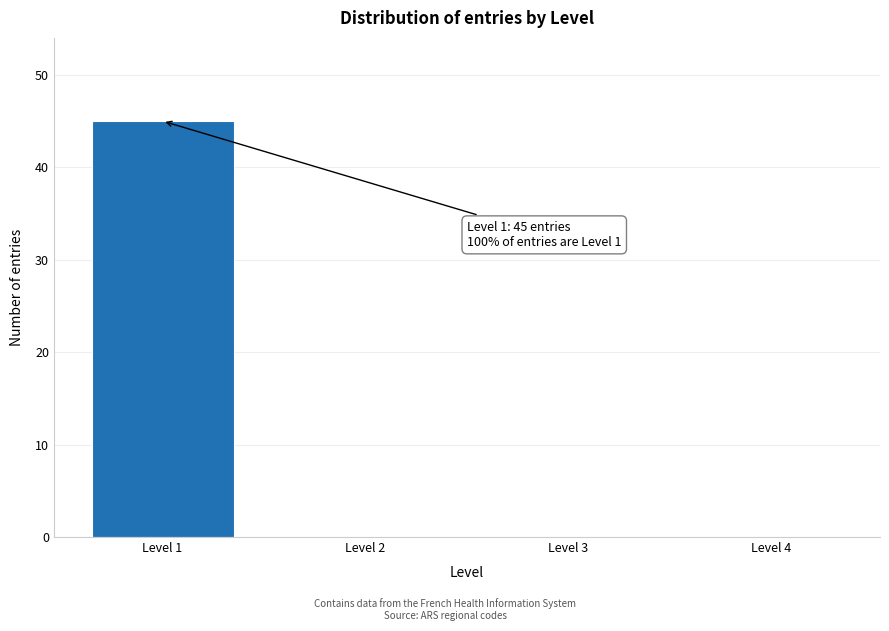

Reading left to right, transcribe all the data shown in this chart.

Level 1=45	Level 2=0	Level 3=0	Level 4=0